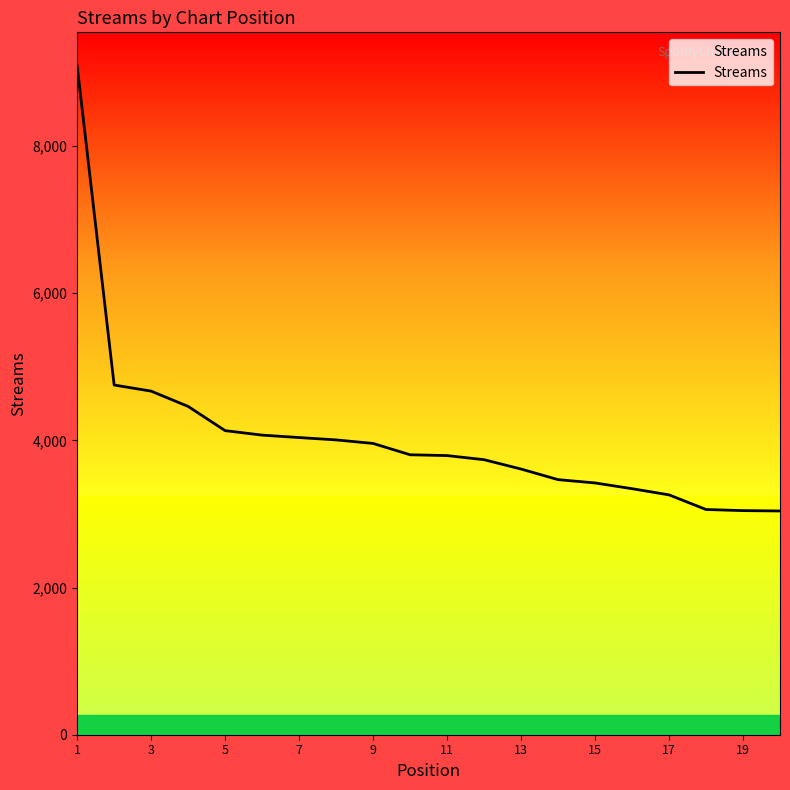

What is the difference between the maximum and minimum values?

6051